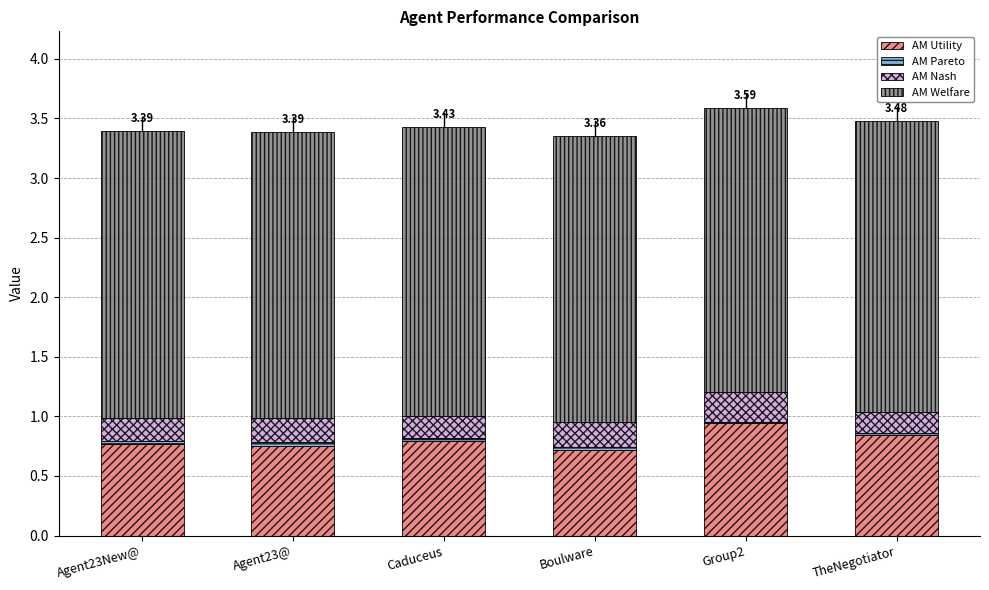

The AM Utility series shows 1.3 at Caduceus. True or false?

False